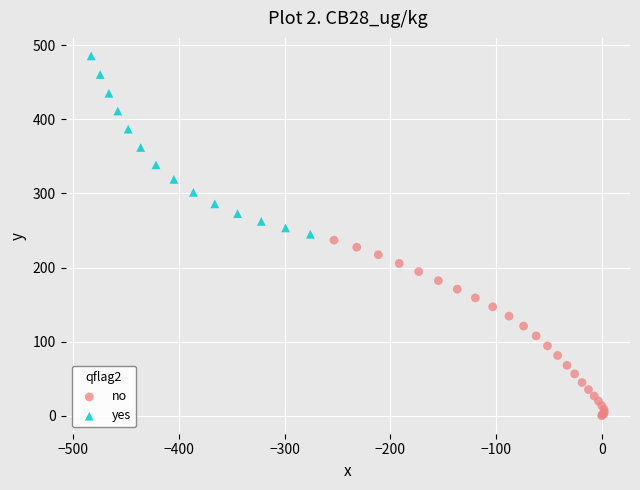

Which series contains the highest Y value?

yes